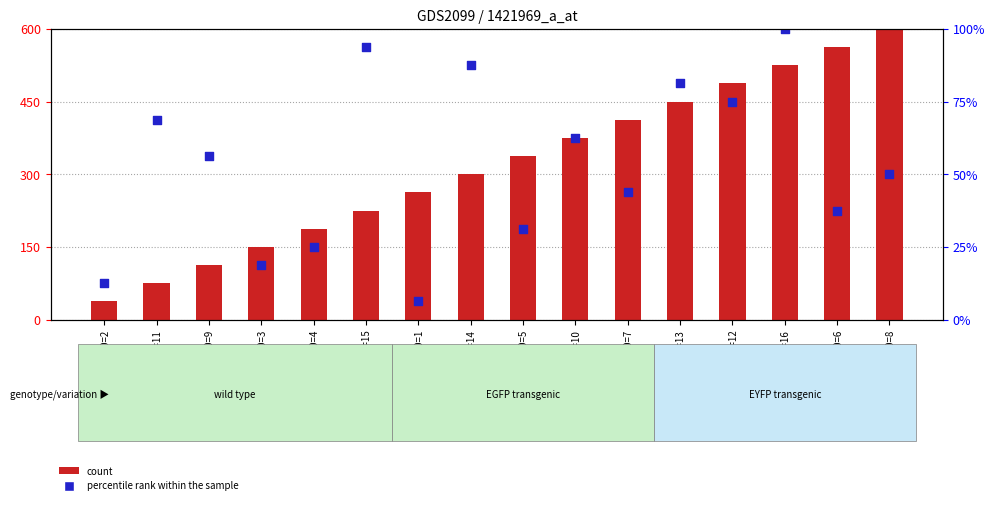

Which series has the largest Y range (max minus min)?

count